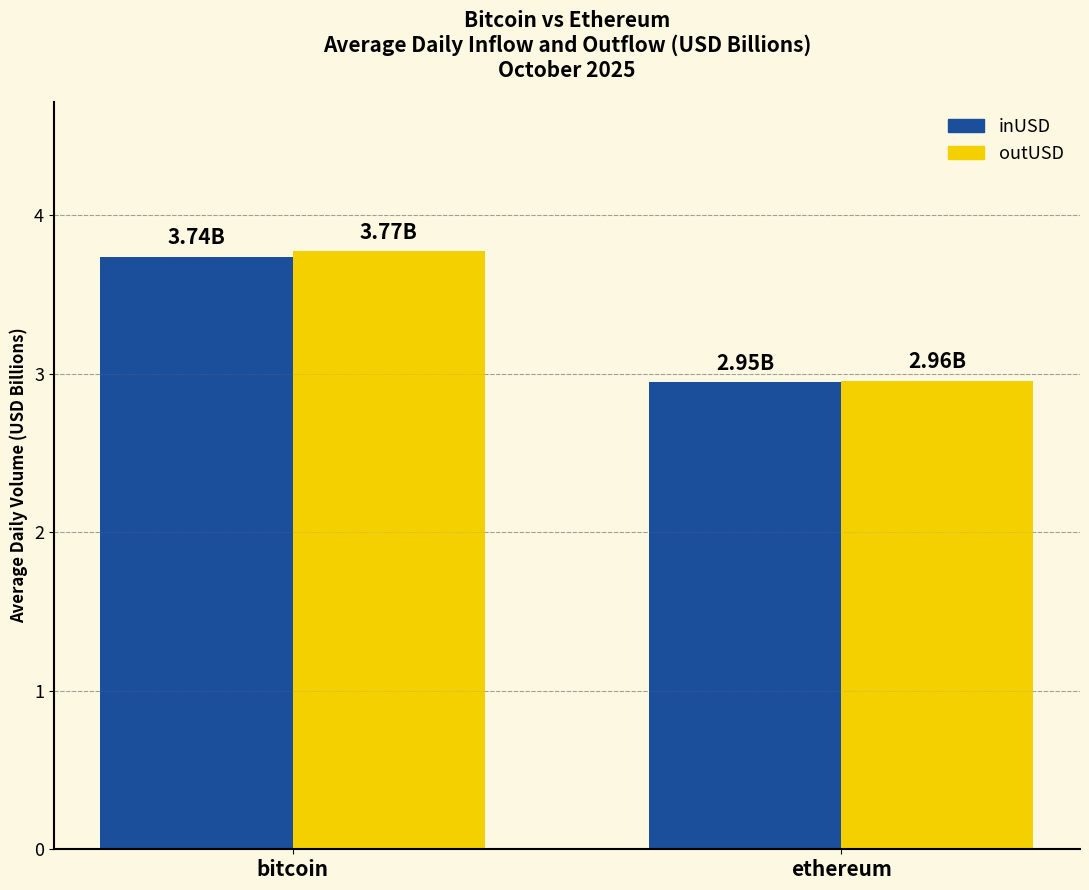

At which label does inUSD reach its minimum?

ethereum